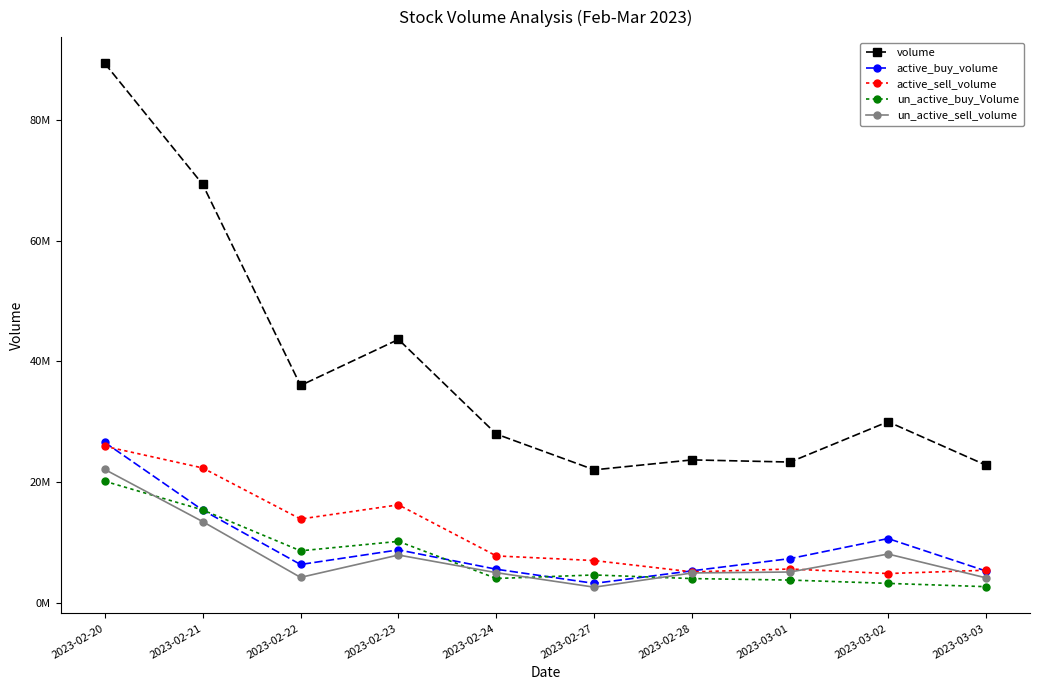

Reading left to right, what are all the values shown in this chart?

volume: 89347466	69309140	35991792	43619674	27944400	22022300	23669348	23310993	29988586	22799918
active_buy_volume: 26567866	15355150	6345668	8767200	5560000	3217700	5302000	7325539	10641542	5267600
active_sell_volume: 25921497	22335900	13878058	16226716	7764200	6999000	5121001	5598100	4846558	5394500
un_active_buy_Volume: 20136300	15383144	8611129	10175774	4028000	4613200	4012602	3766546	3217900	2672600
un_active_sell_volume: 22093816	13452599	4209232	7914200	4988900	2588867	4948445	5100100	8079542	4137537